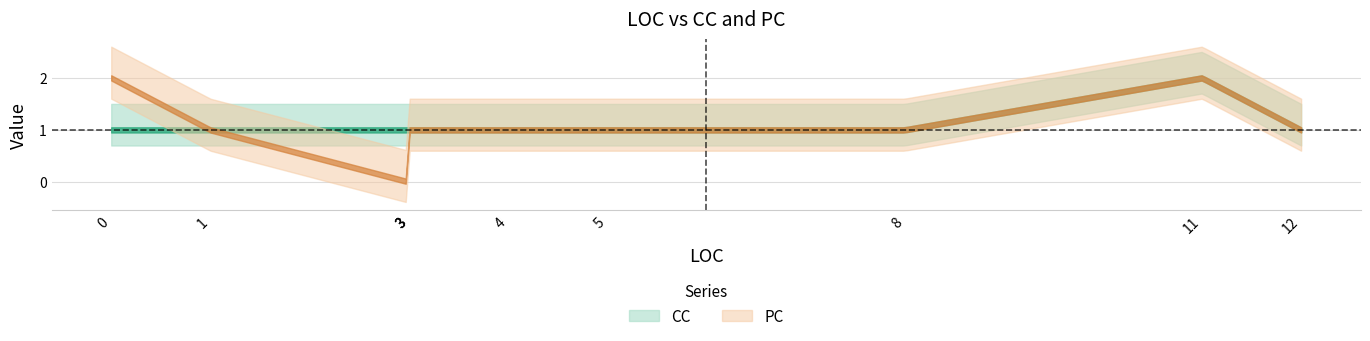

Reading right to left, list all the values displayed in this chart.

CC: 12=1	11=2	8=1	5=1	4=1	3=1	3=1	3=1	1=1	0=1
PC: 12=1	11=2	8=1	5=1	4=1	3=1	3=1	3=0	1=1	0=2